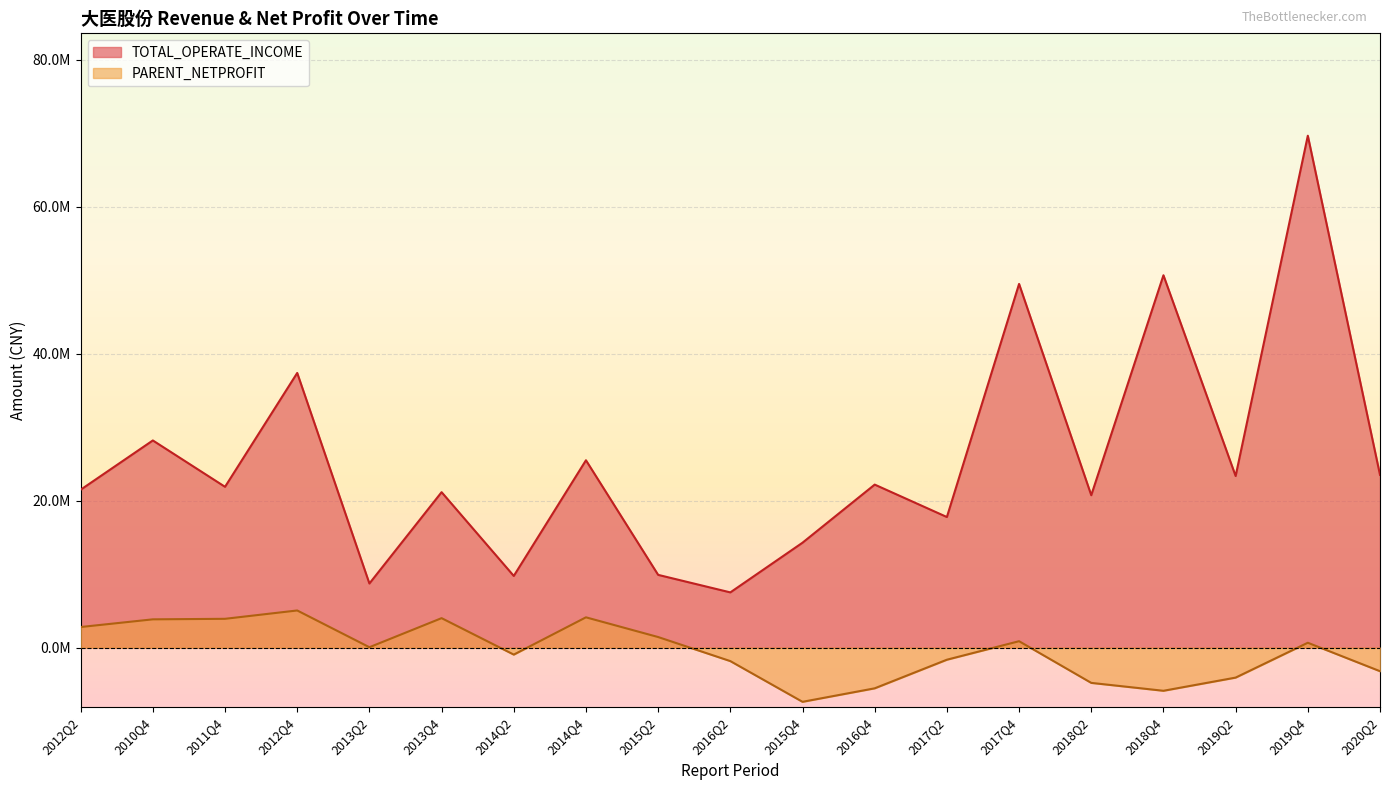

True or false: TOTAL_OPERATE_INCOME and PARENT_NETPROFIT cross at least once.

False